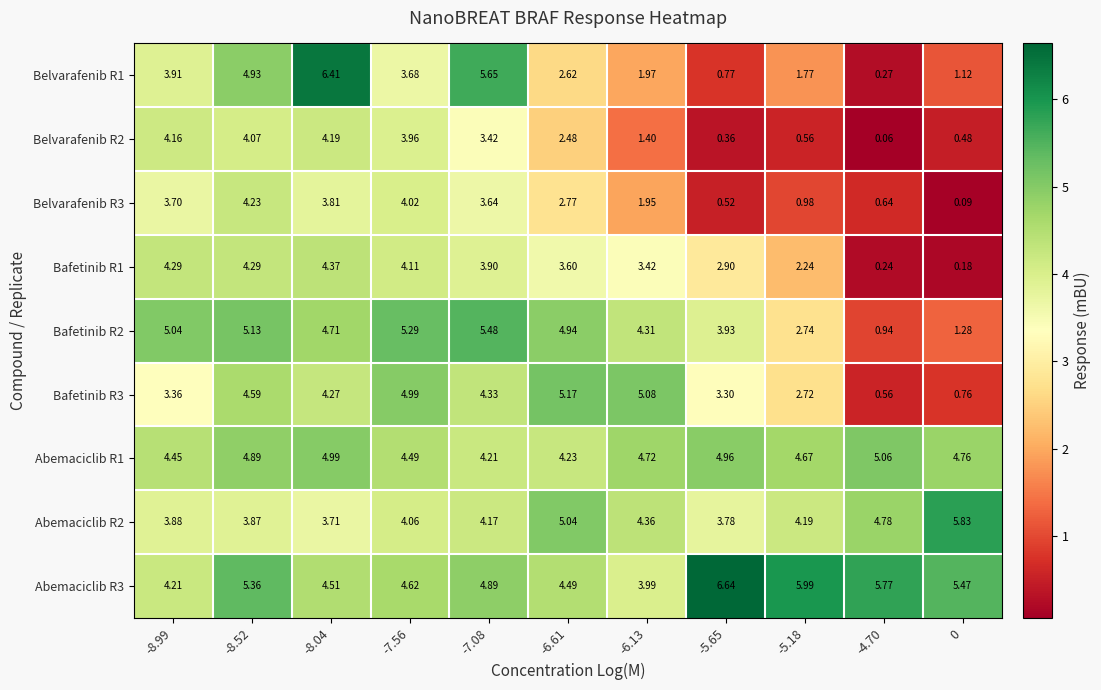

How many data points does each series have?

11